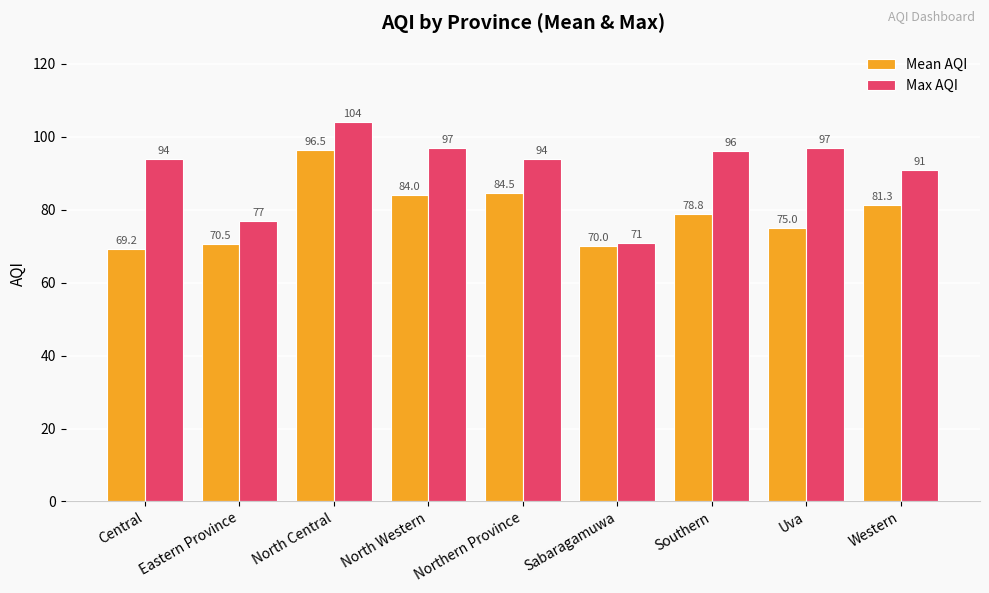

What is the difference between the Max AQI values at North Central and Western?

13.0